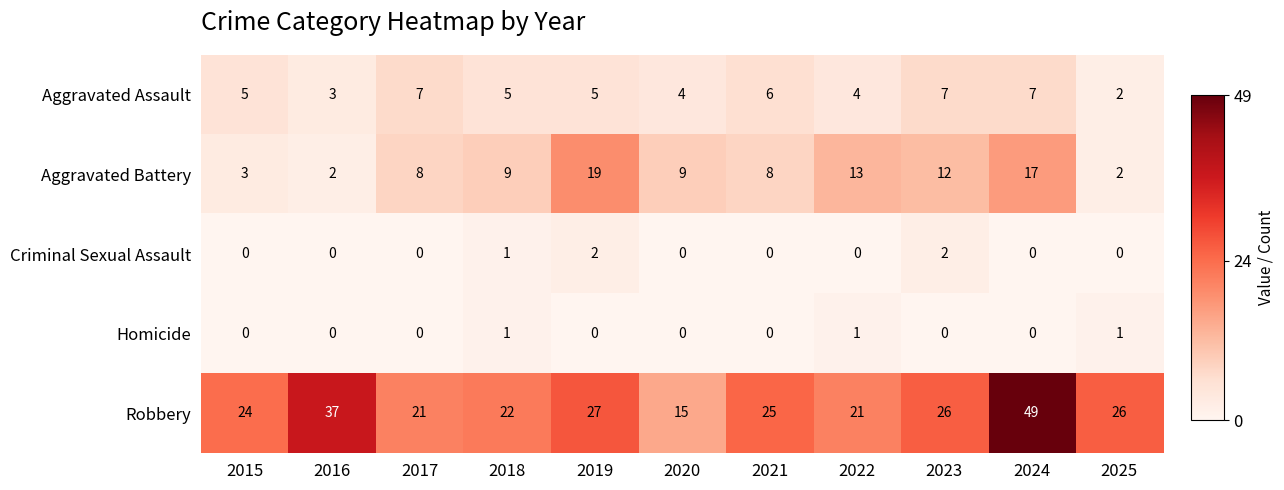

What is the sum of the Aggravated Assault values at 2015 and 2018?

10